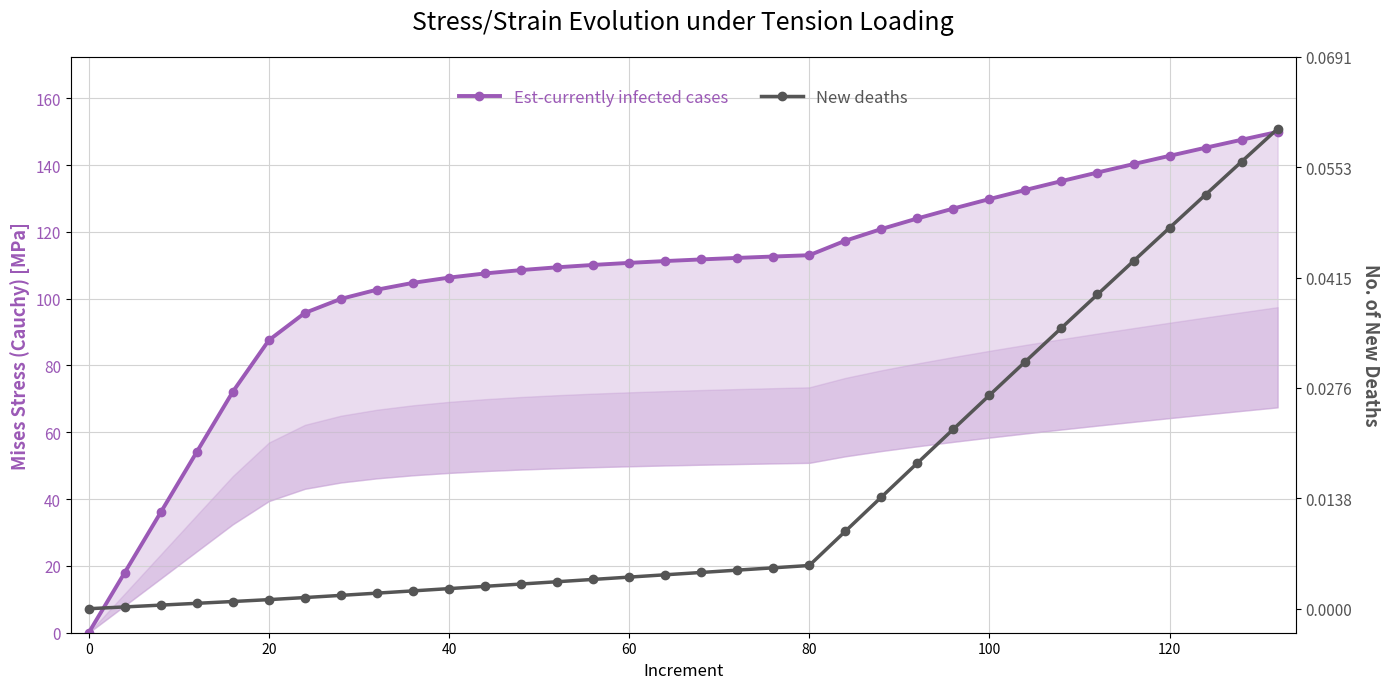

What is the value of the Est-currently infected cases point at the 14th from the left?

109.4